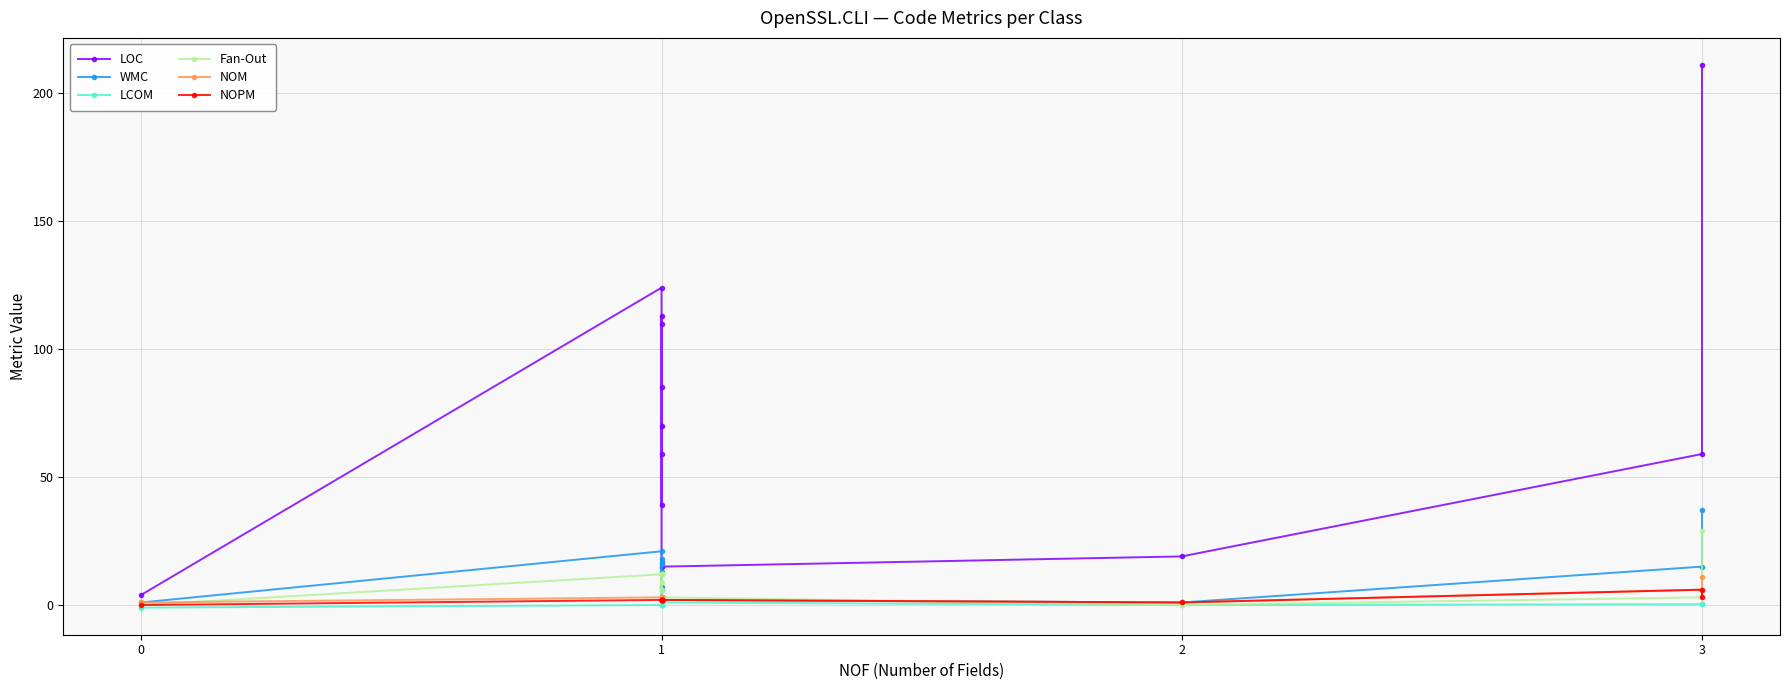

How many data points in NOM are less than 3?

3